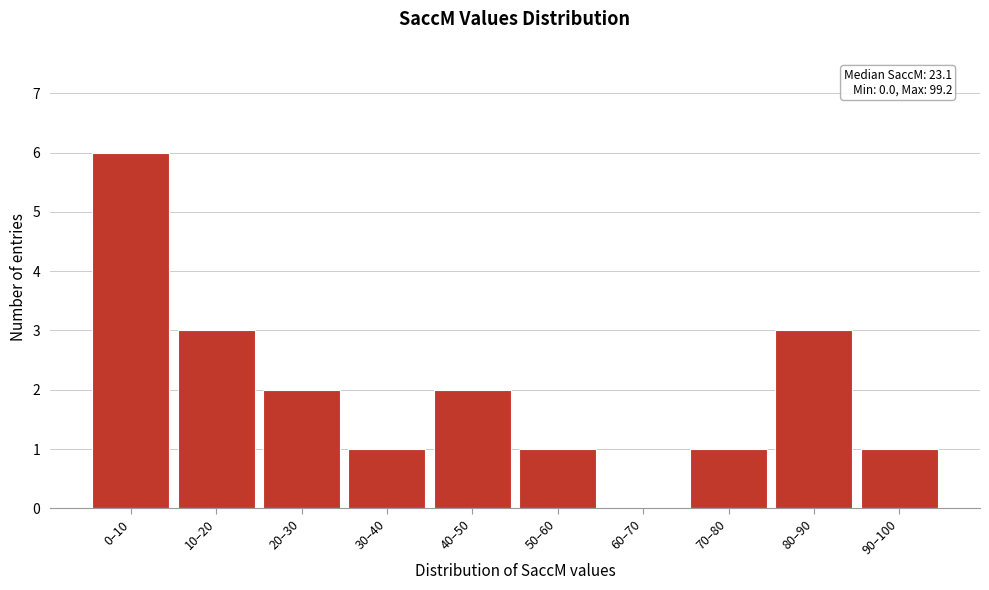

Reading left to right, what are all the values shown in this chart?

0–10=6	10–20=3	20–30=2	30–40=1	40–50=2	50–60=1	60–70=0	70–80=1	80–90=3	90–100=1